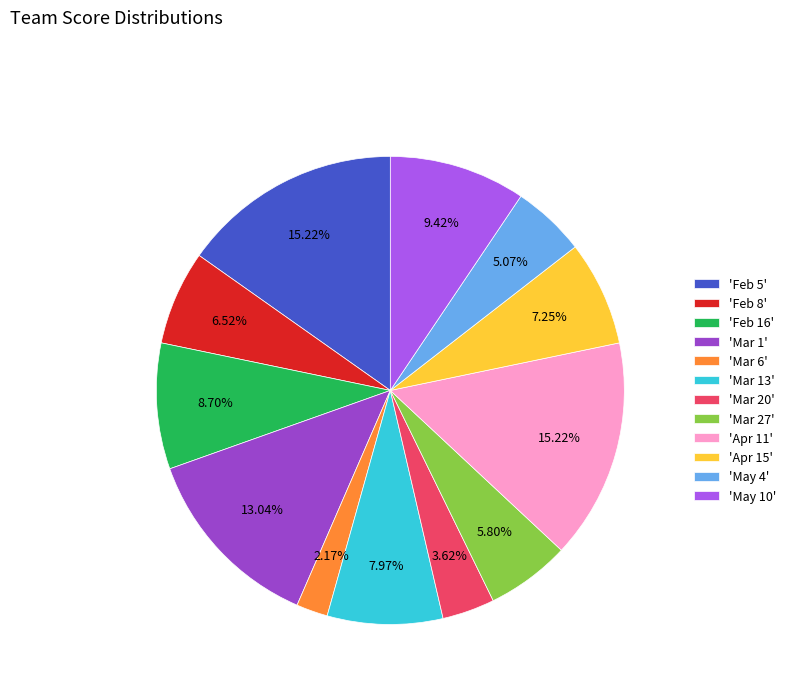

Do 'Mar 20' and 'Feb 5' together represent more than half of the pie?

No